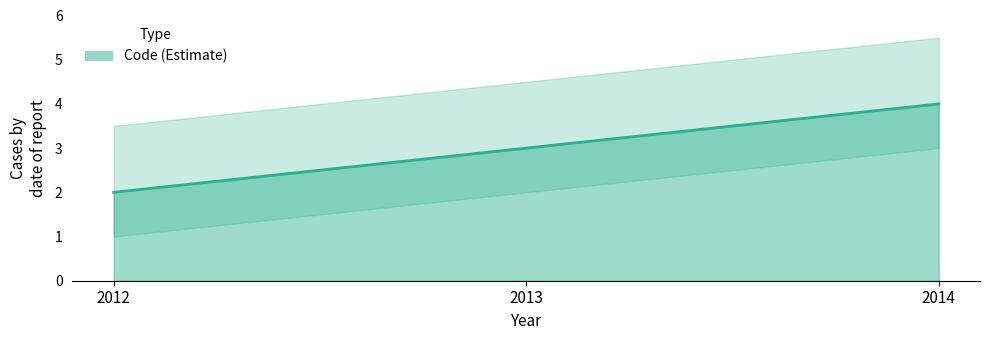

How many lines are shown in the chart?

1